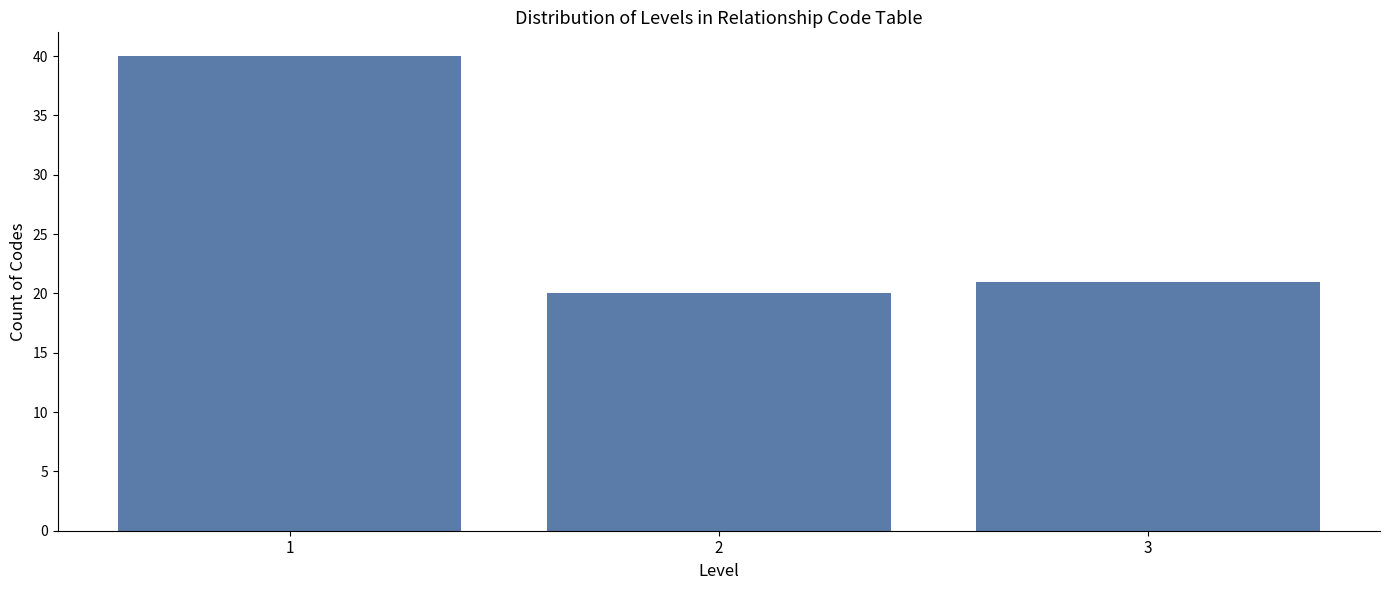

Reading right to left, list all the values displayed in this chart.

3=21	2=20	1=40